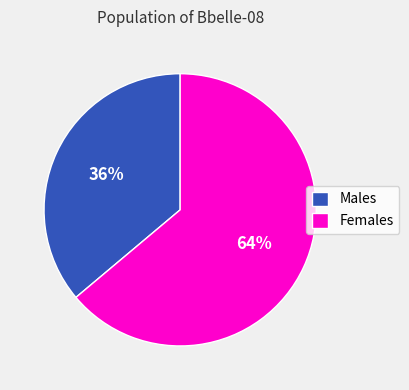

Which category has the biggest portion of the pie?

Females